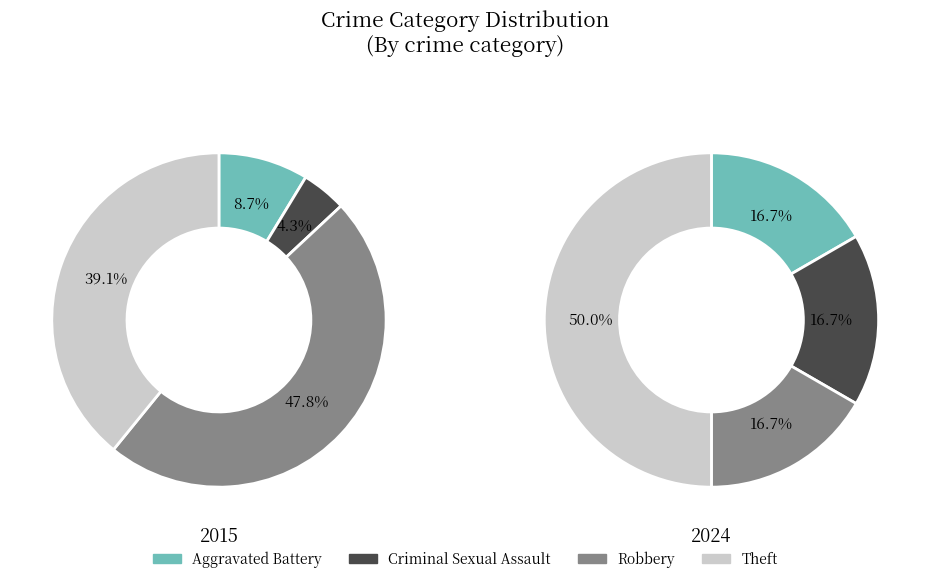

What is the largest slice in the pie chart?

Robbery